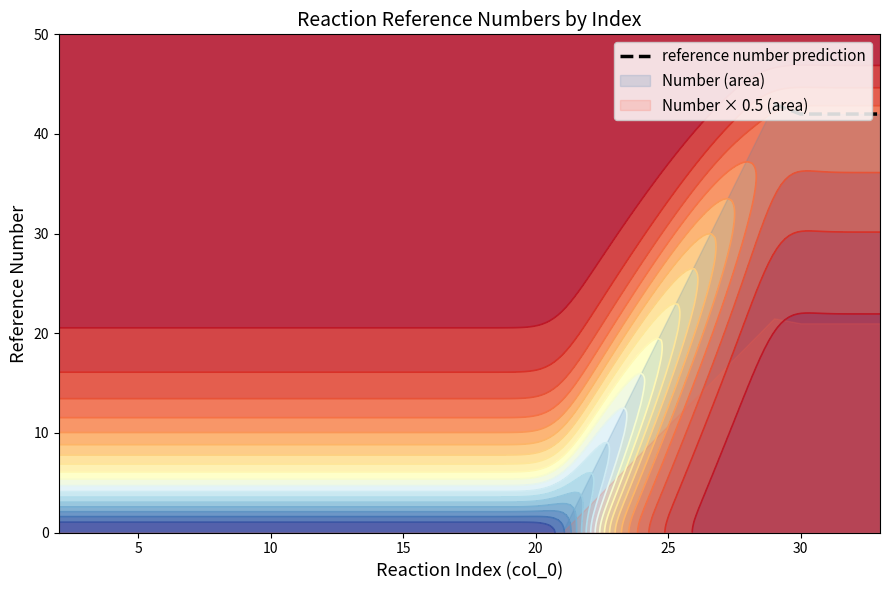

What is the ratio of the value at 5 to the value at 0?

1.0